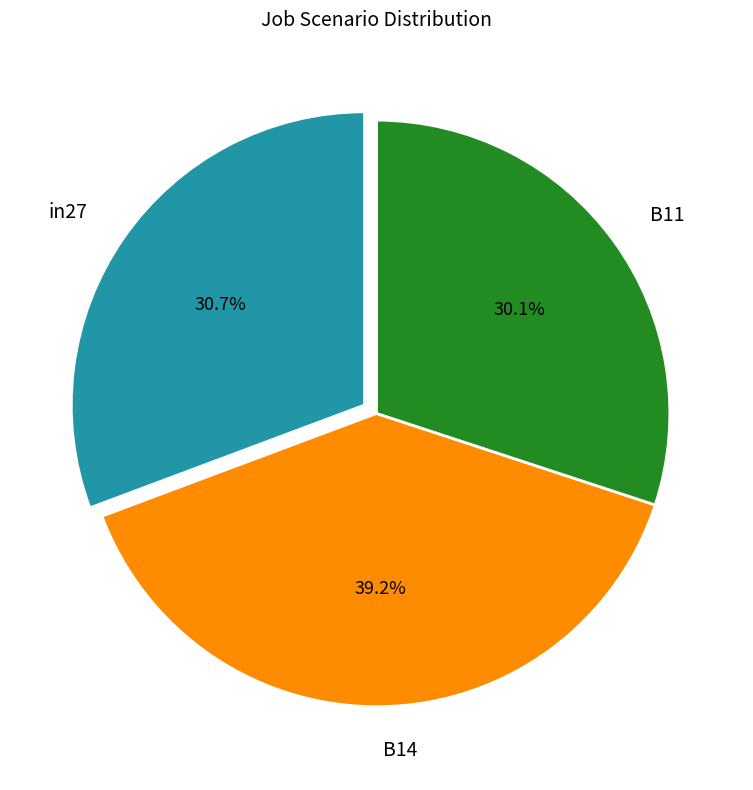

To the nearest percent, what is the difference between the B11 and in27 slice percentages?

1%